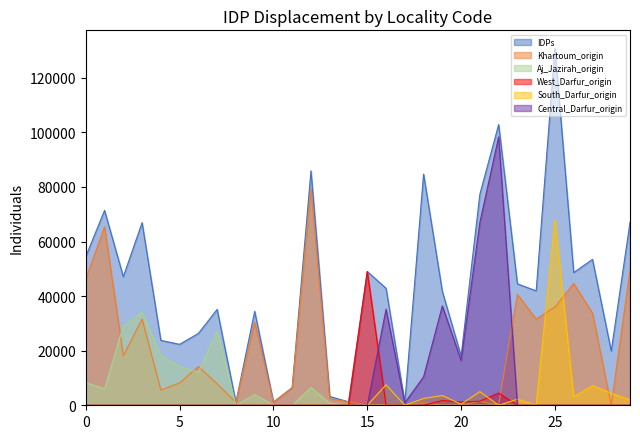

What is the greatest value displayed?

130820